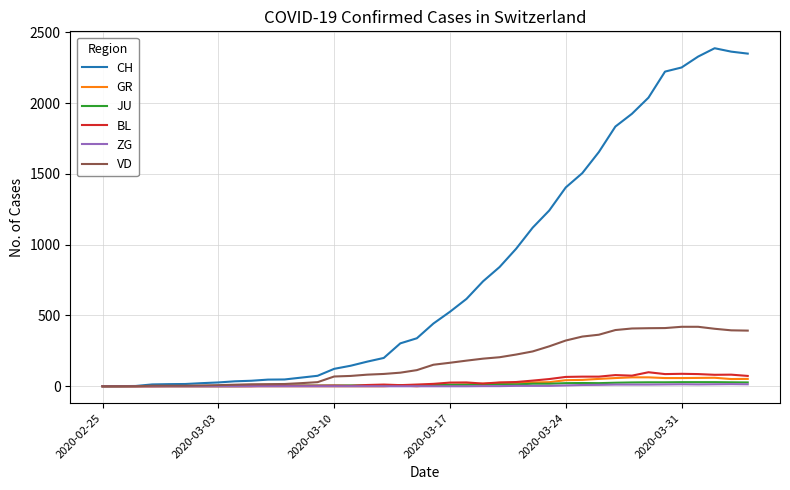

Which series has the largest total across all categories?

CH